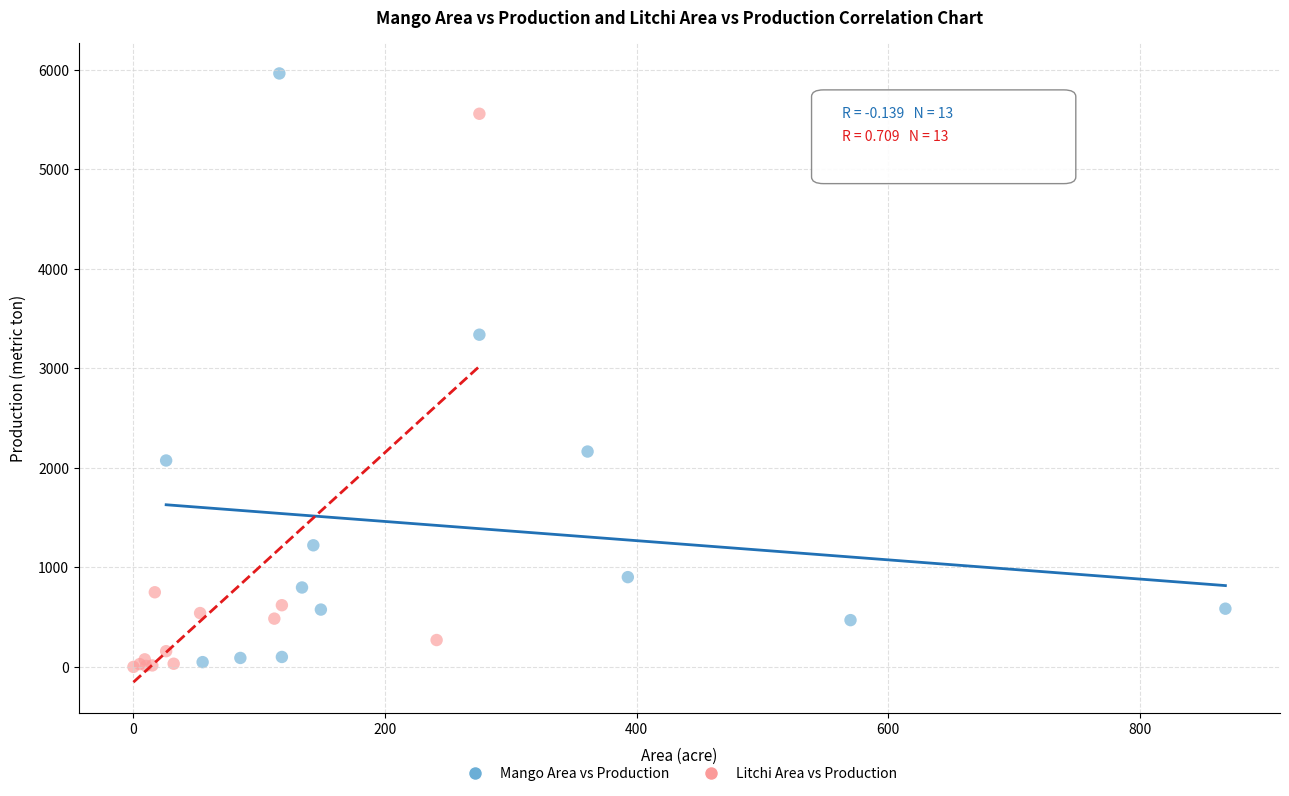

Which series has the largest Y range (max minus min)?

Mango Area vs Production